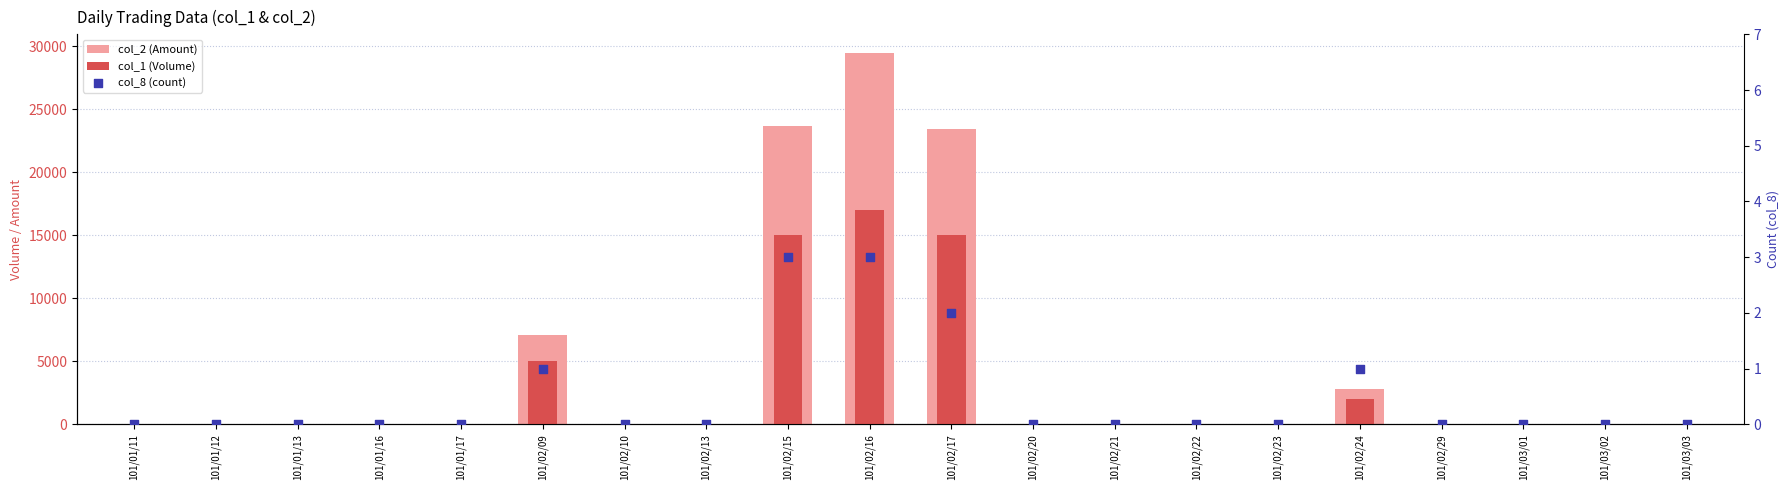

Which series has the widest spread of Y values?

col_2 (Amount)